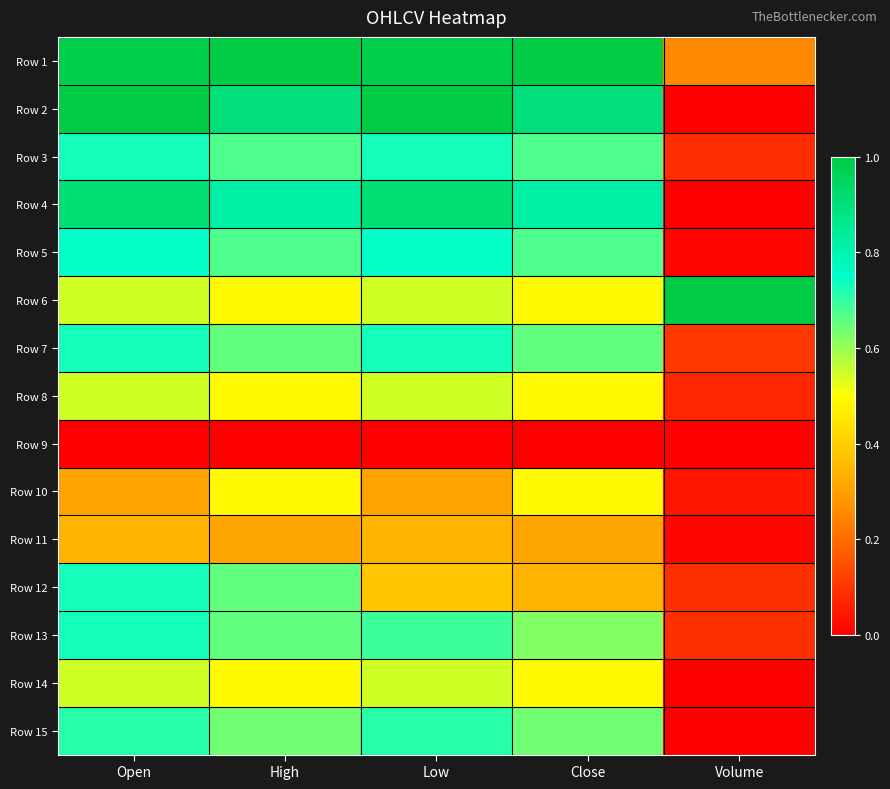

What is the spread (max minus min) of values at Volume?

1.0